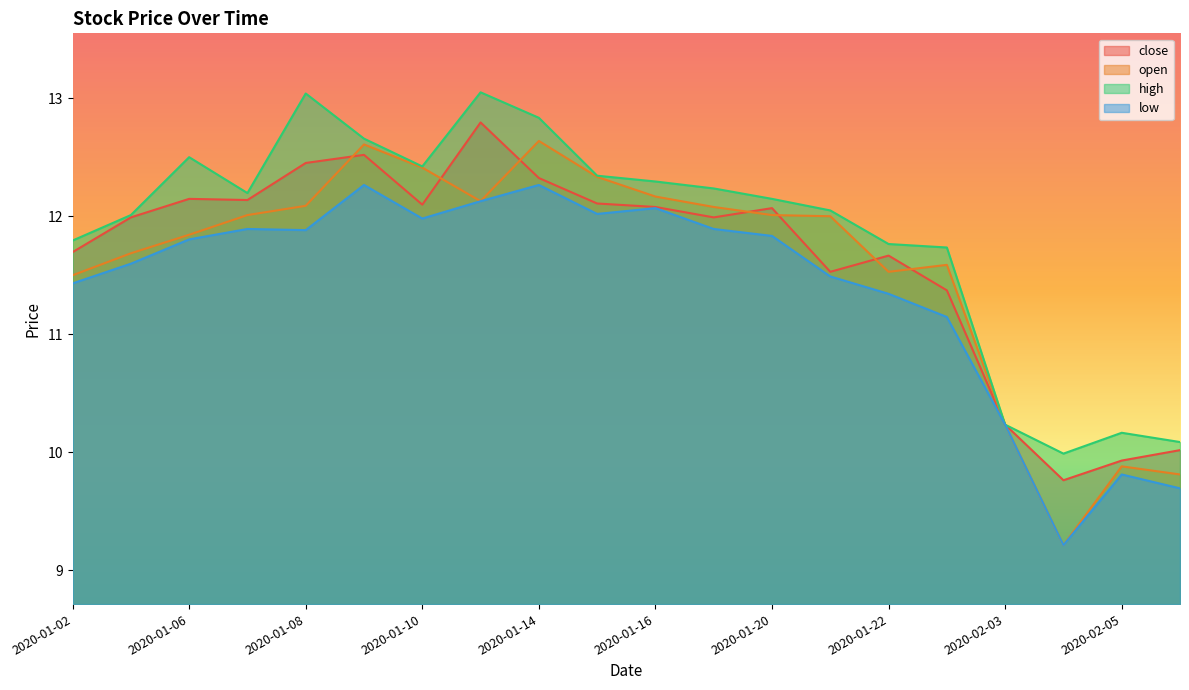

Count the number of categories in the chart.

20